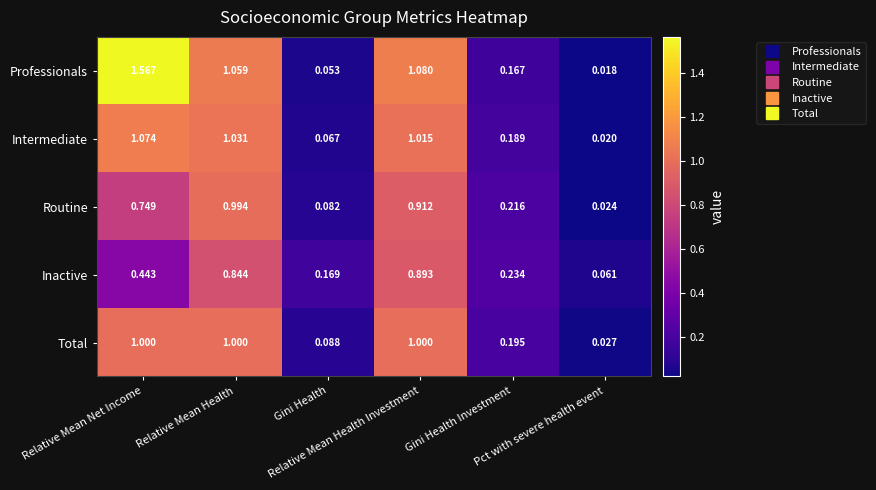

At Pct with severe health event, list the series in order from smallest to largest.

Professionals, Intermediate, Routine, Total, Inactive